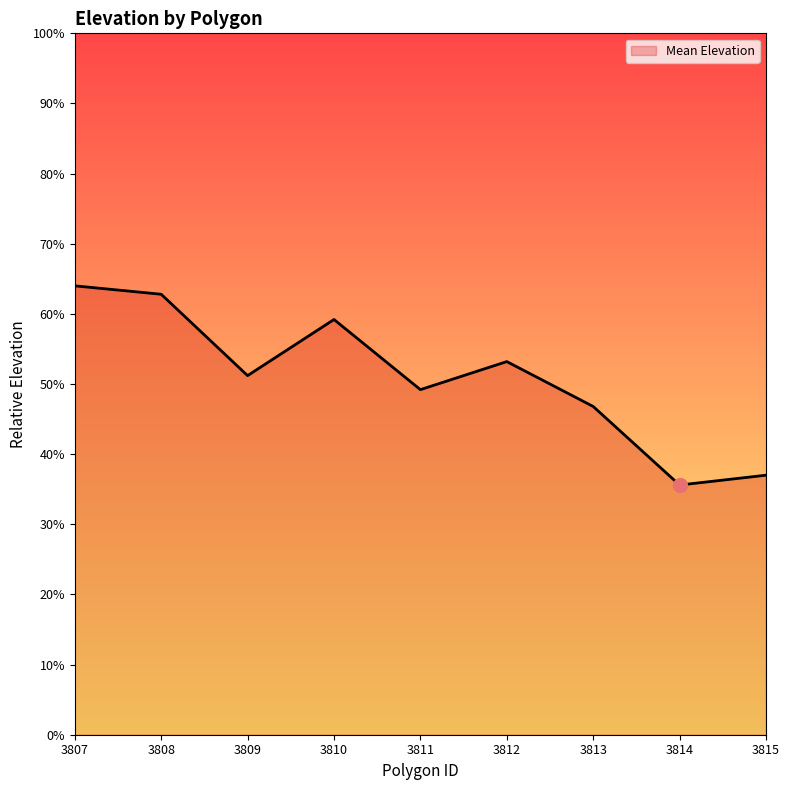

What is the smallest value displayed?

35.6